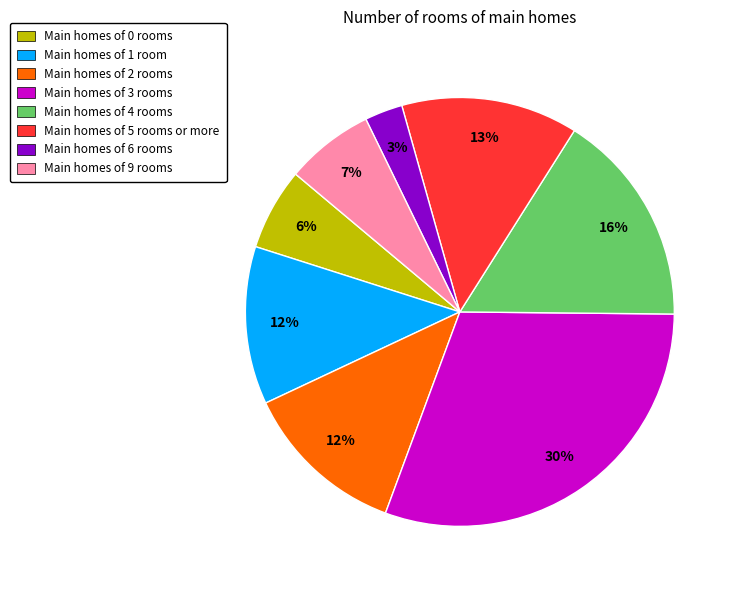

To the nearest percent, what portion does Main homes of 5 rooms or more represent?

13%